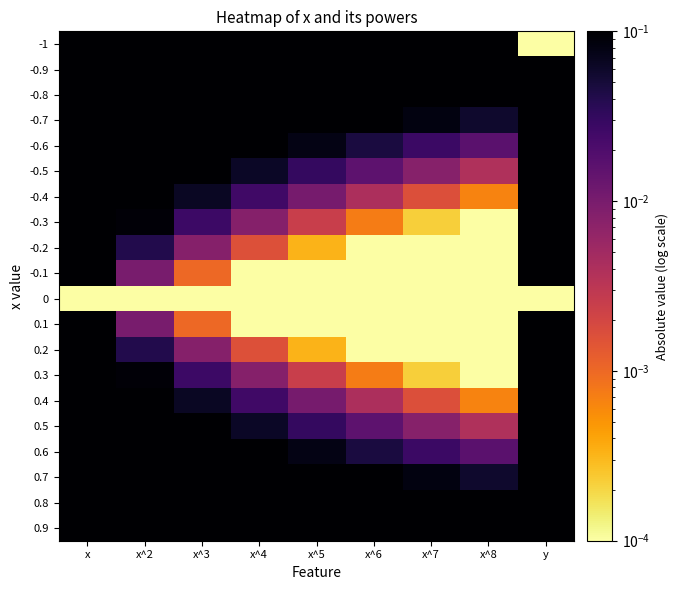

What is the total value across all series at x^2?

6.7